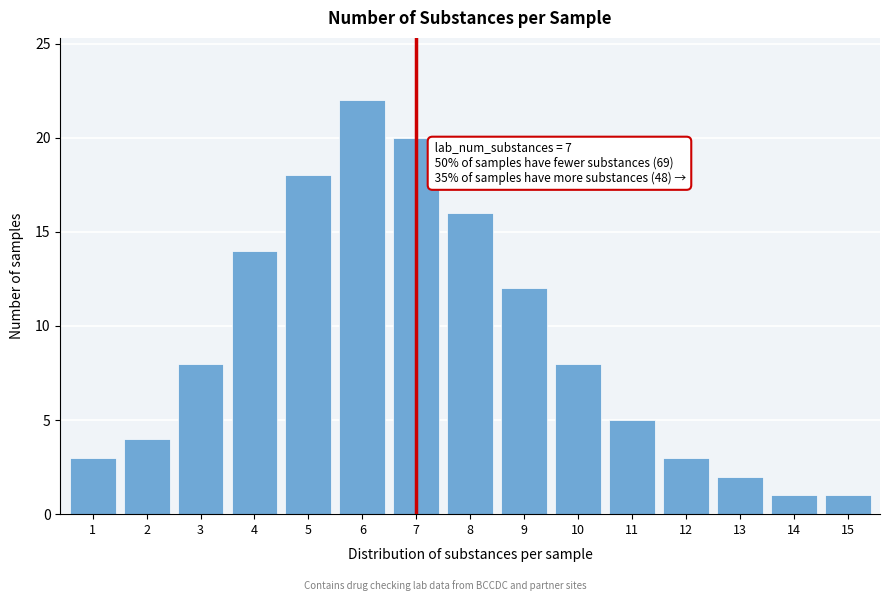

Reading left to right, extract all data points from this chart.

1=3	2=4	3=8	4=14	5=18	6=22	7=20	8=16	9=12	10=8	11=5	12=3	13=2	14=1	15=1